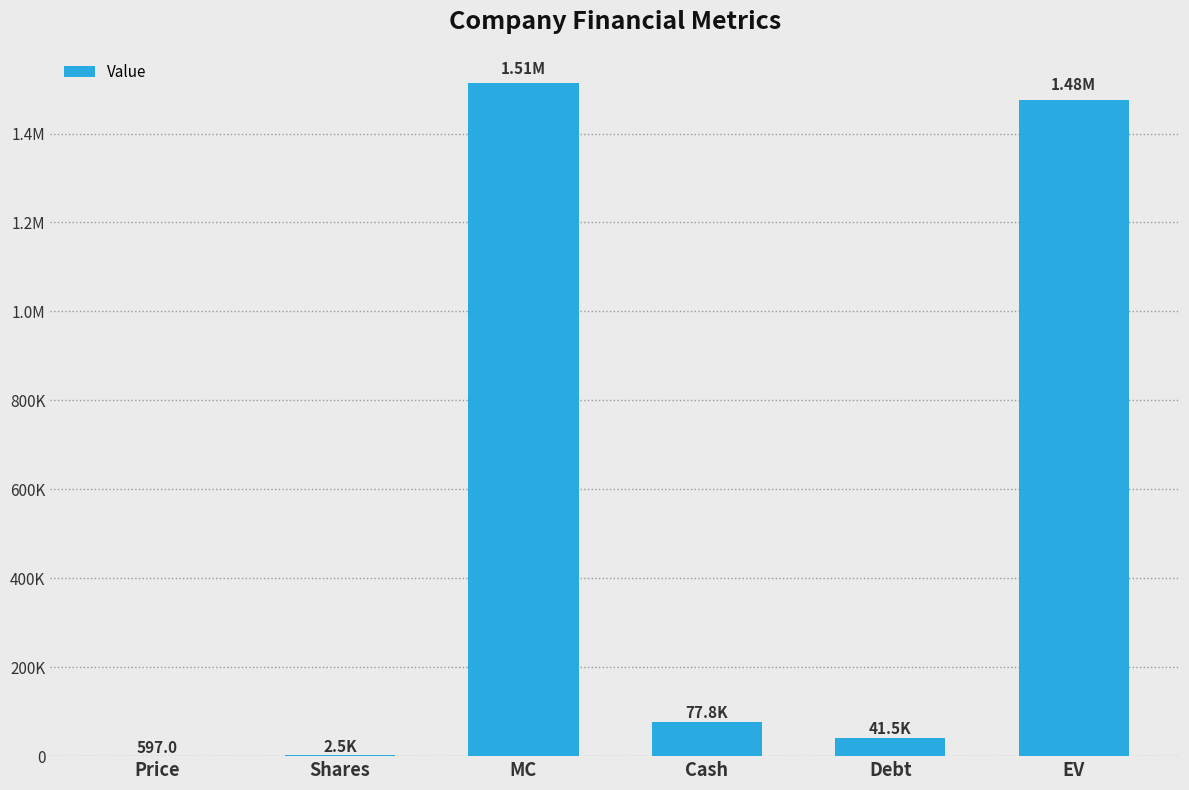

List the labels in order of value, largest first.

MC, EV, Cash, Debt, Shares, Price